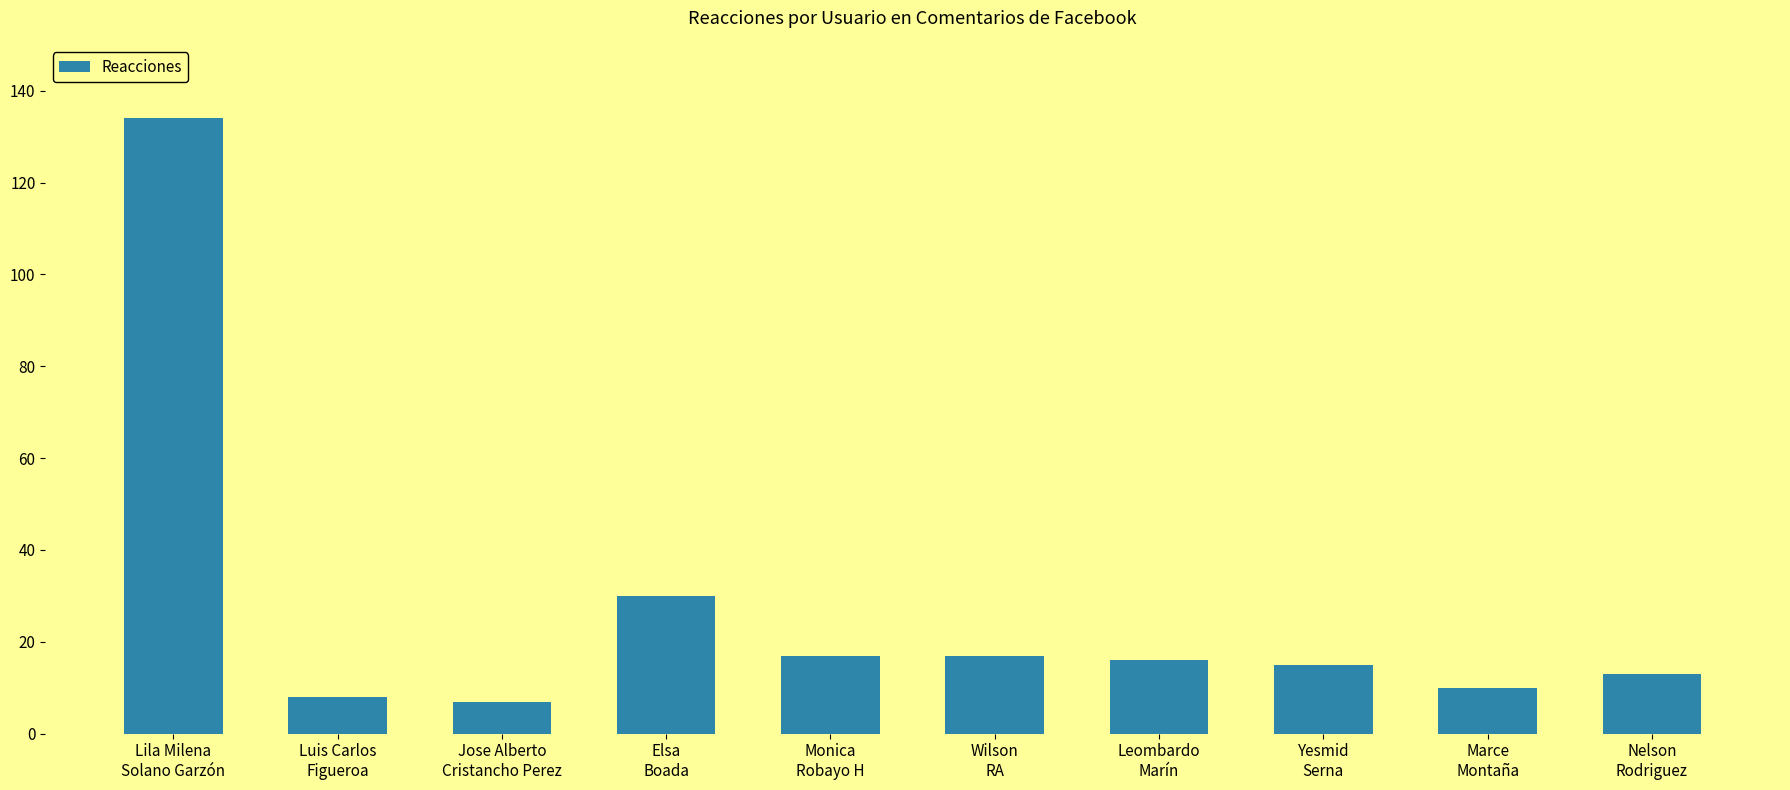

What is the maximum value shown in the chart?

134